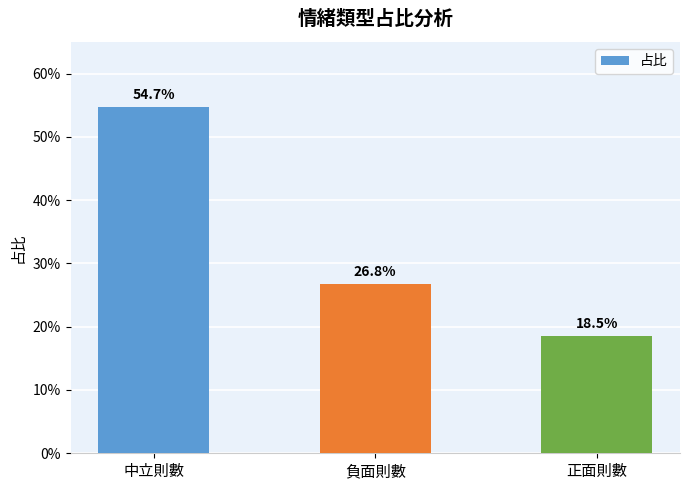

Does the chart contain stacked bars?

No